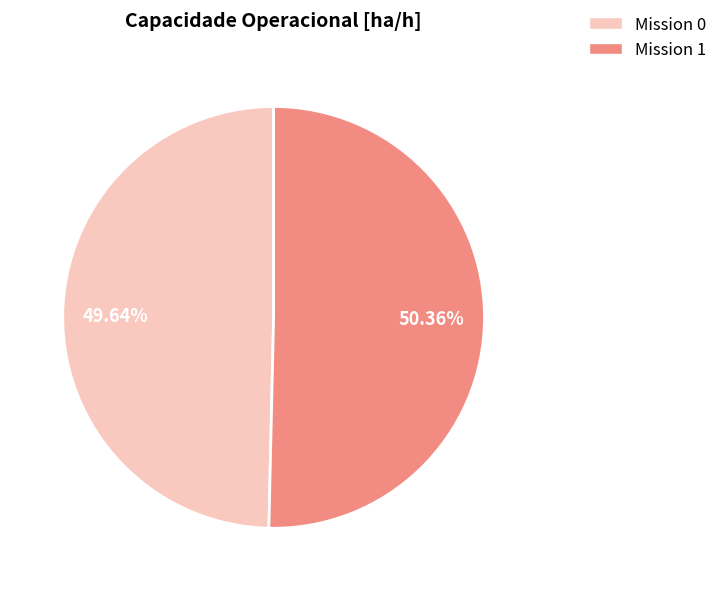

To the nearest percent, what is the difference between the largest and smallest slice percentages?

1%